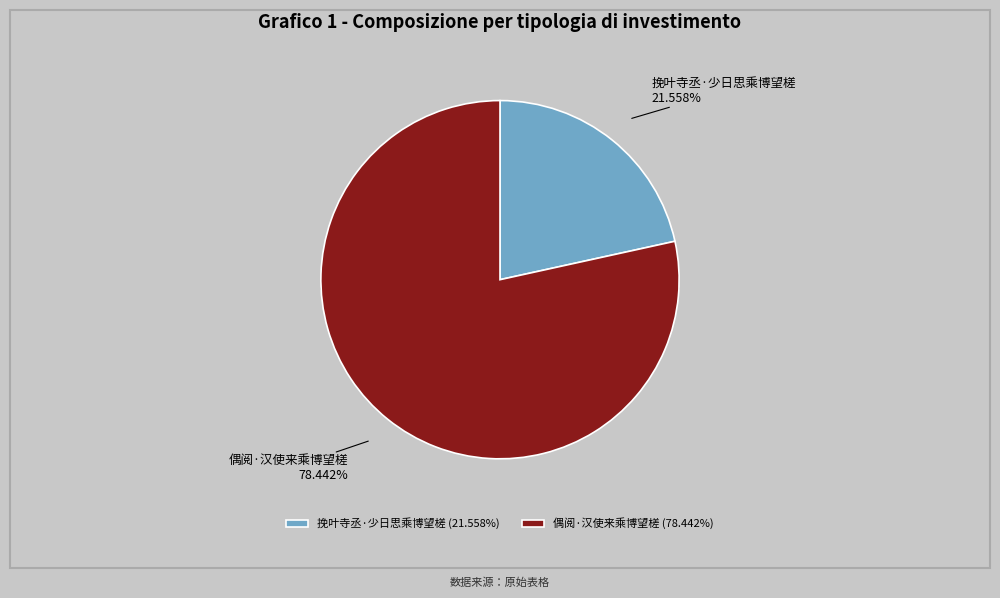

How many segments does this pie chart have?

2